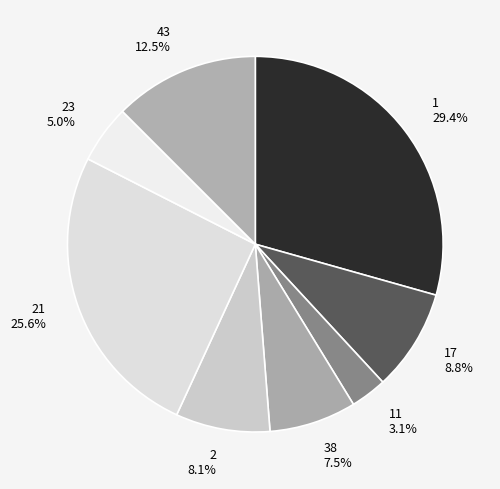

Which slice is the smallest?

11 3.1%